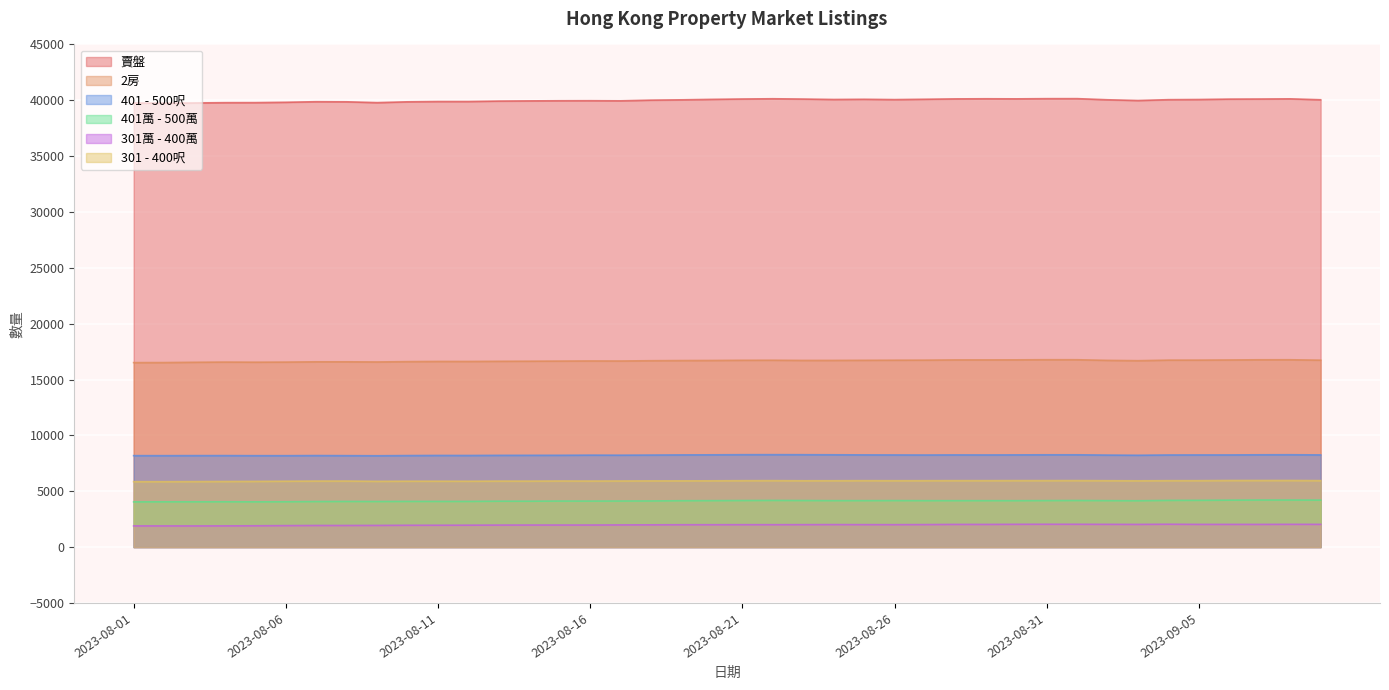

List the series in order of their peak value, lowest first.

301萬 - 400萬, 401萬 - 500萬, 301 - 400呎, 401 - 500呎, 2房, 賣盤